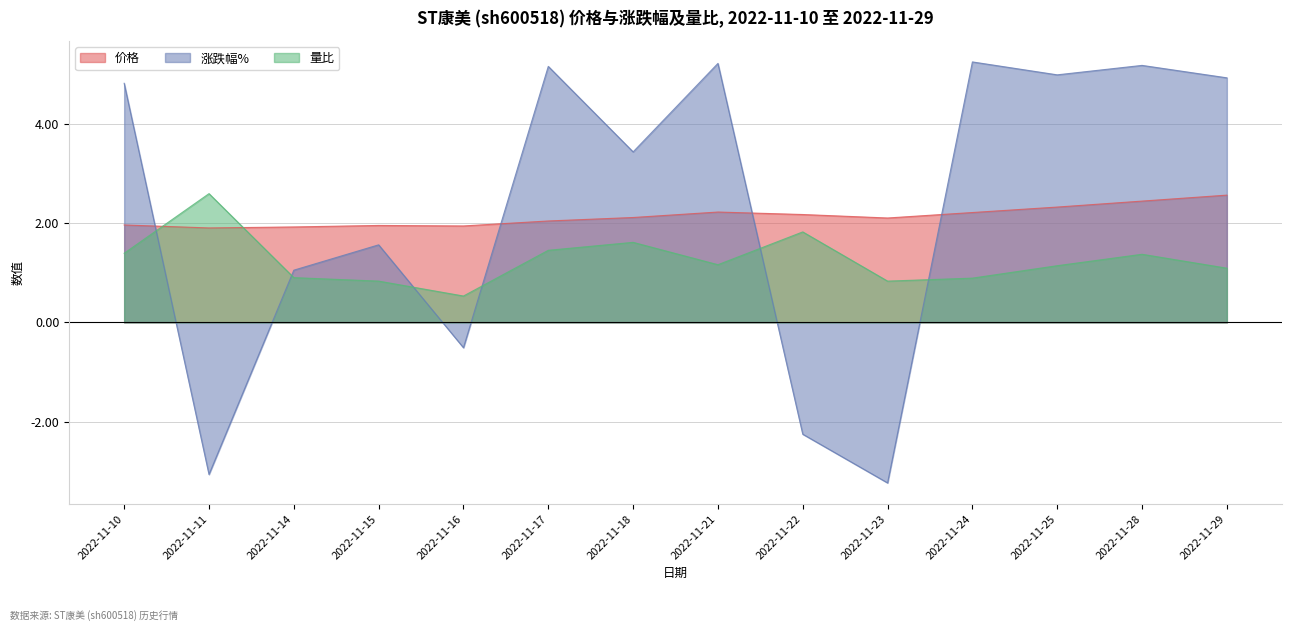

Where does the 涨跌幅% series first go above 4?

2022-11-10